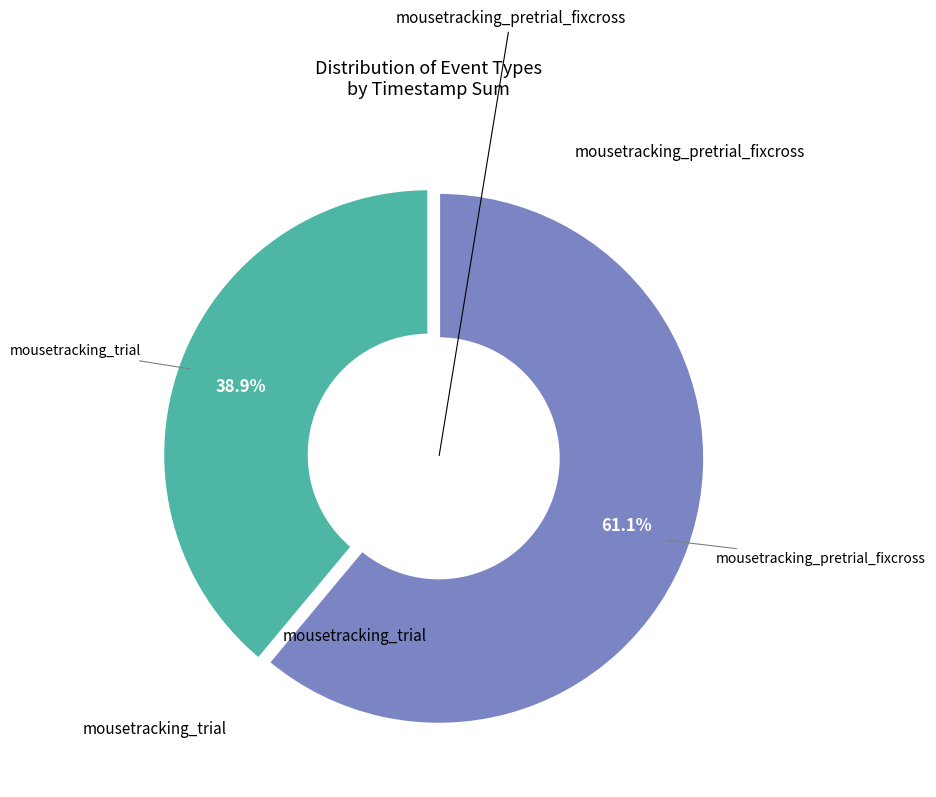

Does any single category account for the majority?

Yes